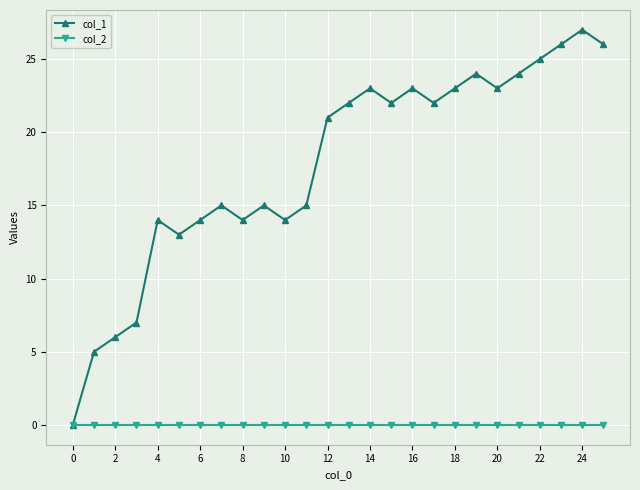

At how many categories does at least one series exceed 19?

14